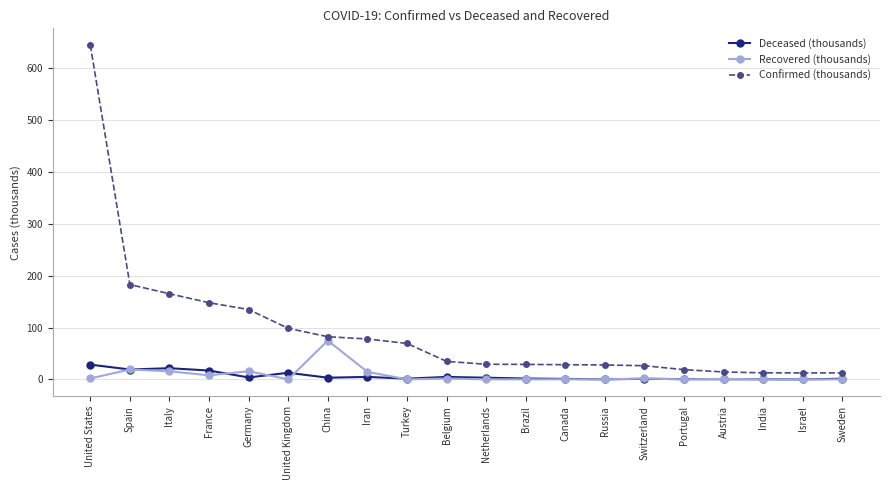

The value of Confirmed (thousands) at United Kingdom is 98.5. True or false?

True